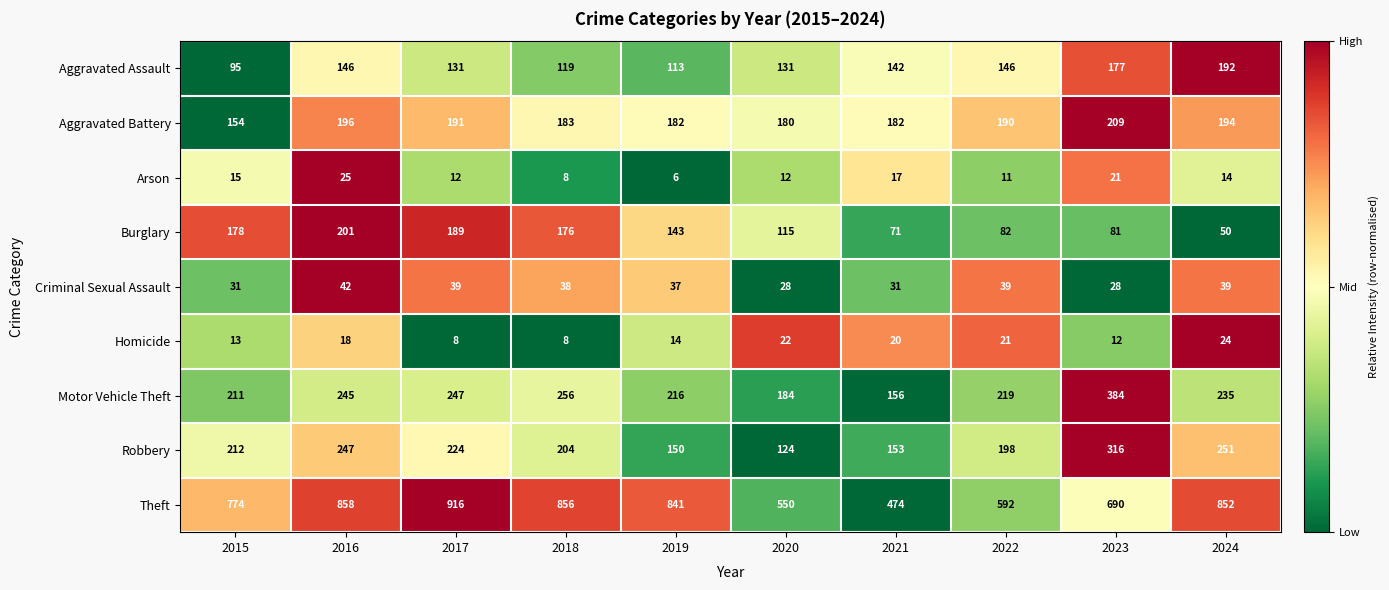

What is the sum of all Arson values?

141